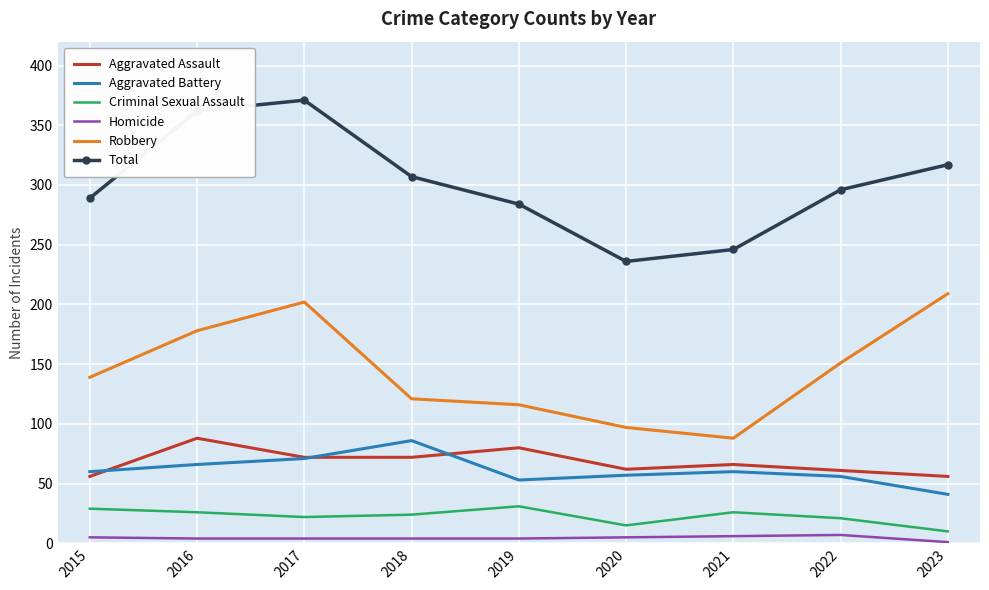

True or false: Total and Homicide intersect in this chart.

False